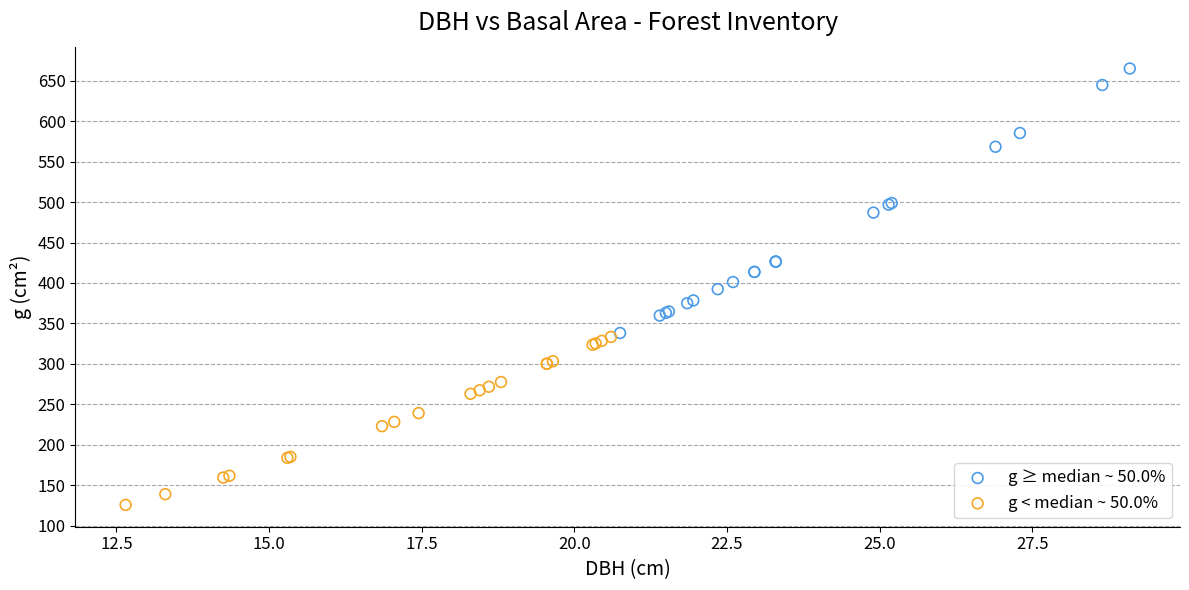

Which series reaches the minimum Y coordinate?

g < median ~ 50.0%